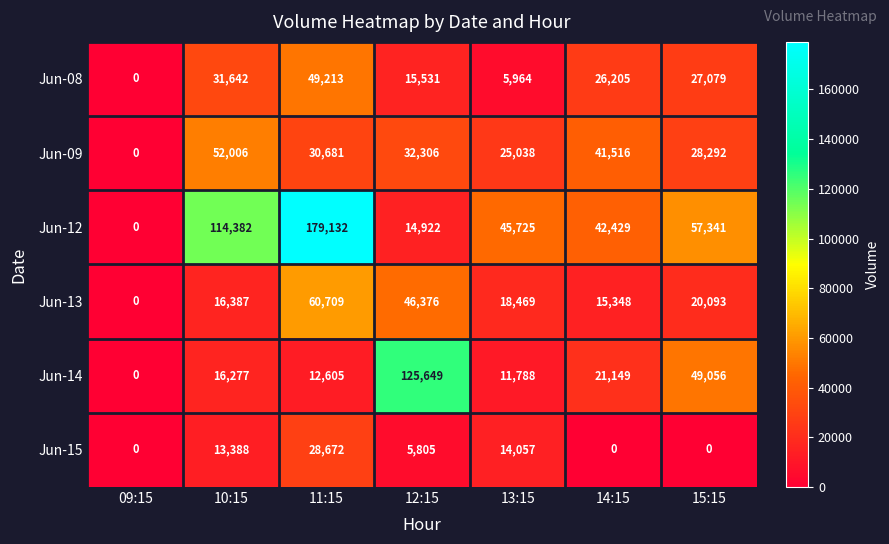

At how many categories does at least one series exceed 15916?

6